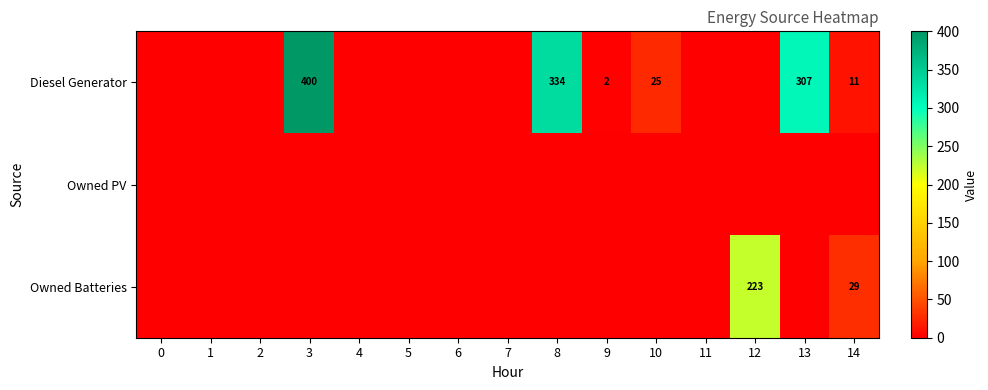

True or false: Diesel Generator has a value of 400 at 3.

True